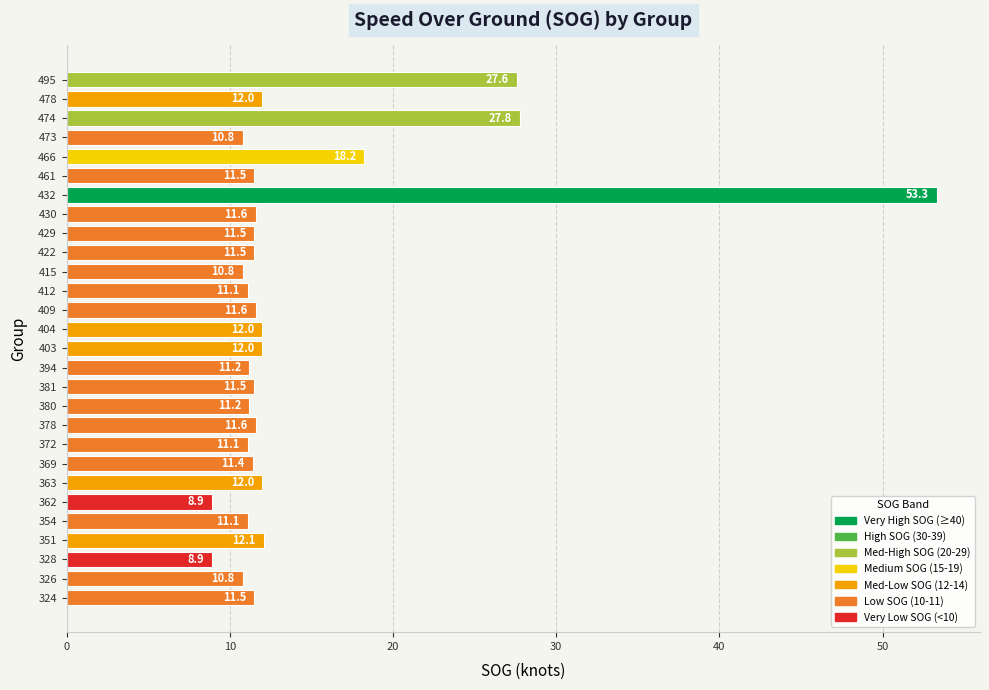

What is the average value?

14.2